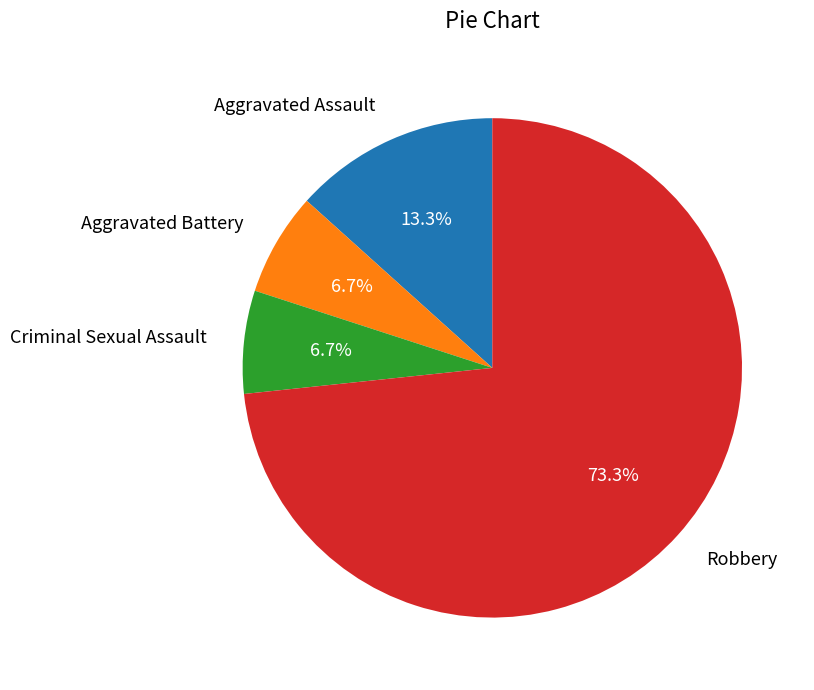

How many segments does this pie chart have?

4